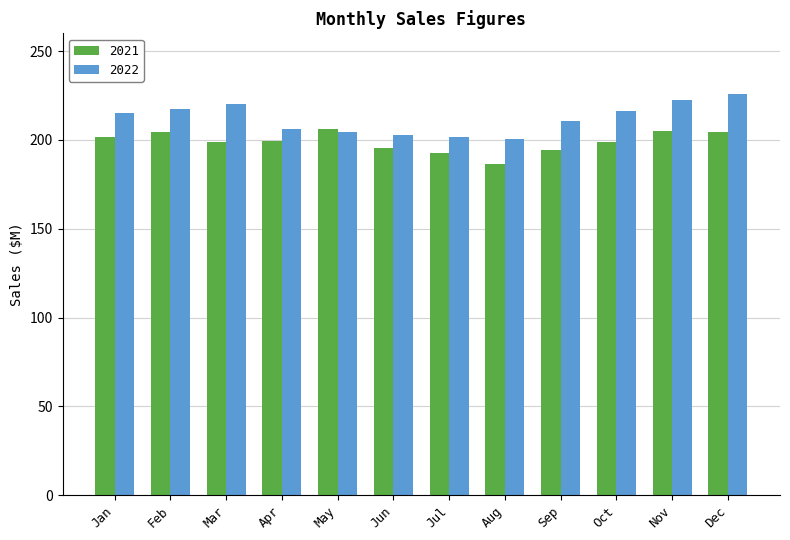

Rank the series at Oct from highest to lowest value.

2022, 2021